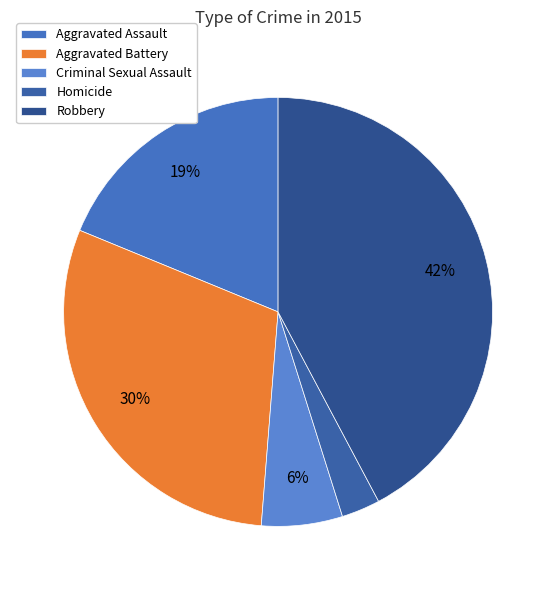

True or false: Criminal Sexual Assault accounts for 6% of the total.

True